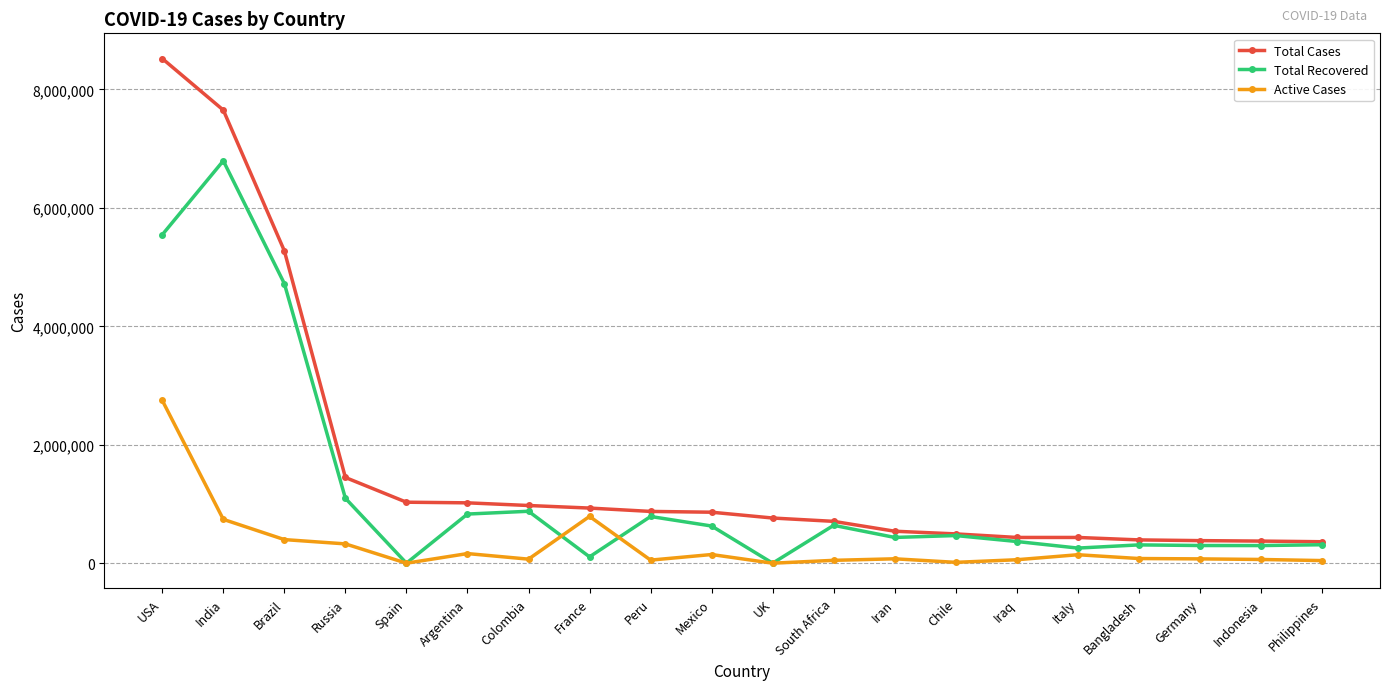

True or false: Total Recovered has a value of 6287536 at Brazil.

False